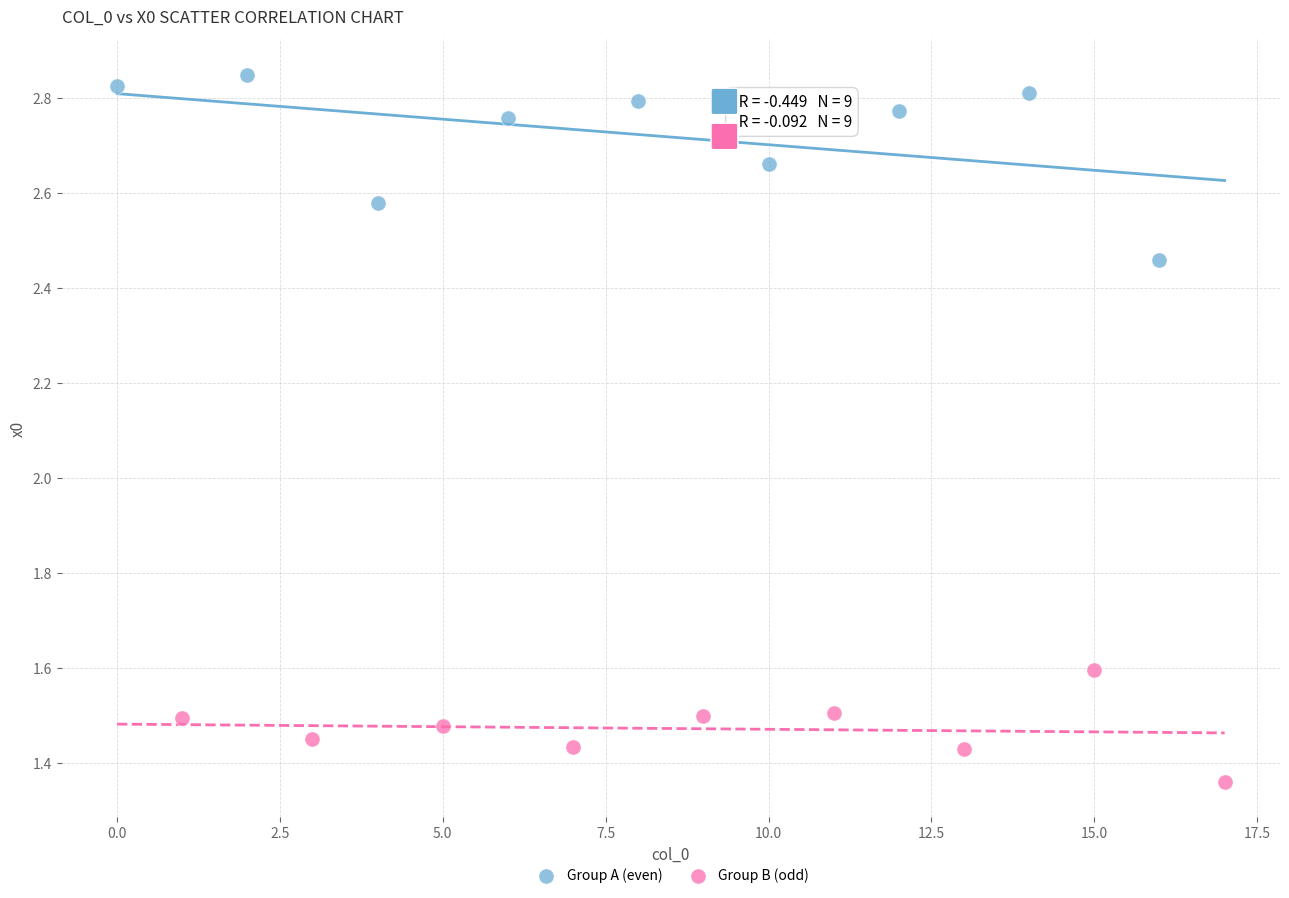

Which series has the widest spread of Y values?

Group A (even)